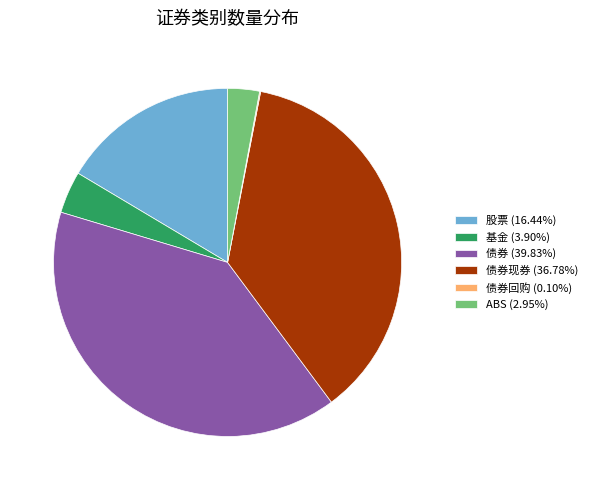

Approximately how many times larger is the value at 股票 (16.44%) compared to 债券 (39.83%)?

0.4